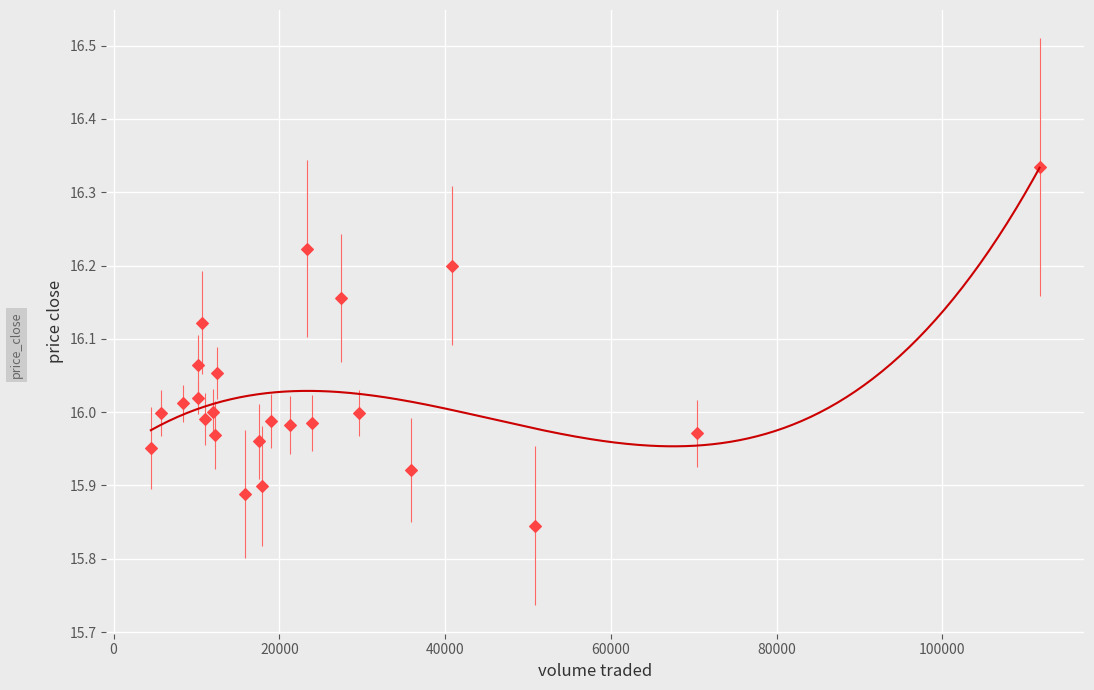

What is the range of X values (max minus min)?

107225.0